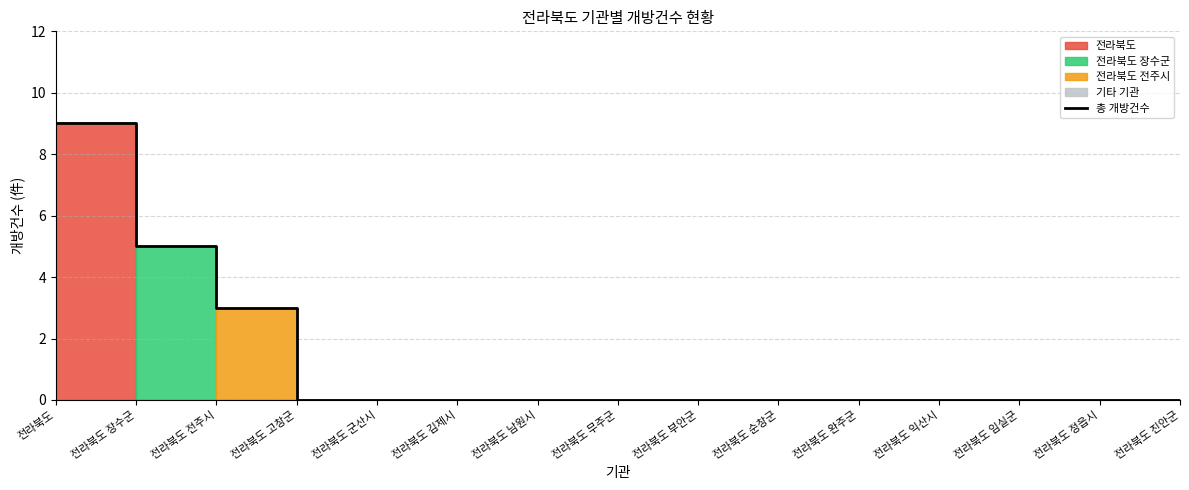

Rank the categories by value from lowest to highest.

전라북도 고창군, 전라북도 군산시, 전라북도 김제시, 전라북도 남원시, 전라북도 무주군, 전라북도 부안군, 전라북도 순창군, 전라북도 완주군, 전라북도 익산시, 전라북도 임실군, 전라북도 정읍시, 전라북도 진안군, 전라북도 전주시, 전라북도 장수군, 전라북도